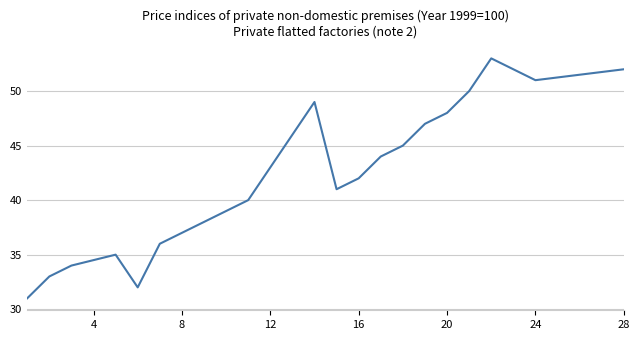

What is the maximum value shown in the chart?

53